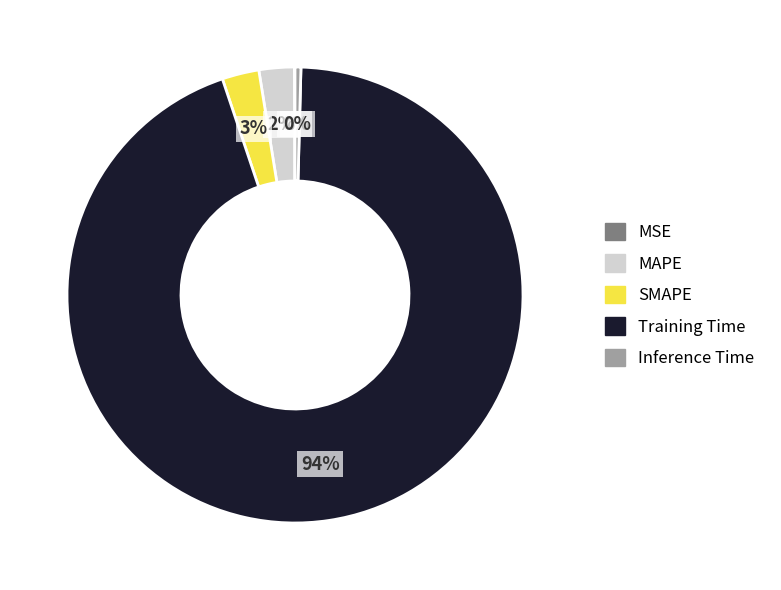

Is it true that Inference Time is 0% of the pie?

True